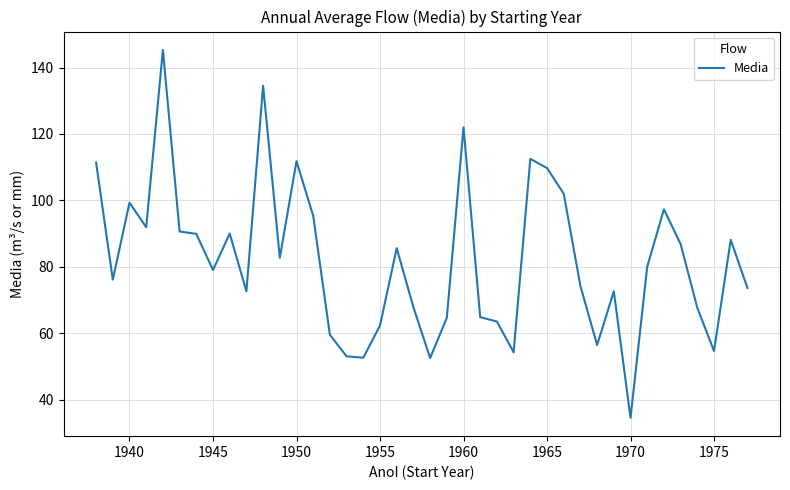

What is the difference between the maximum and minimum values?

110.8